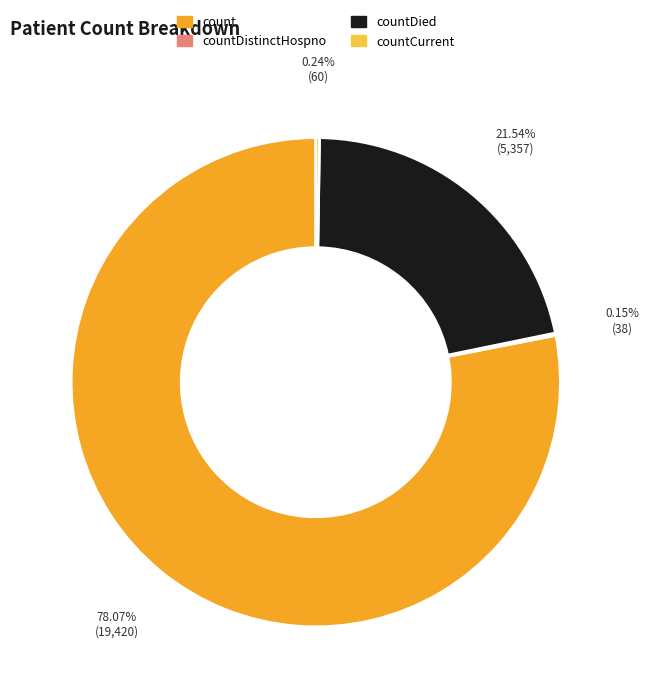

Is there any slice that represents more than half of the pie?

Yes